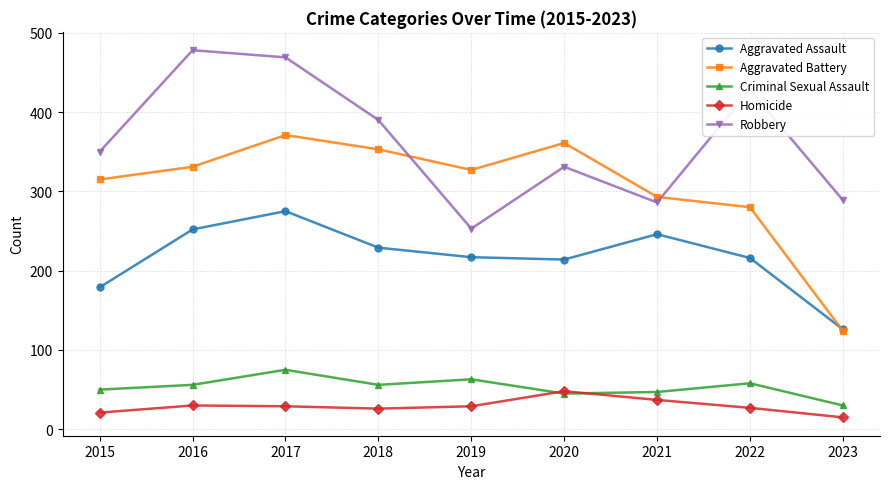

At how many categories does at least one series exceed 53?

9